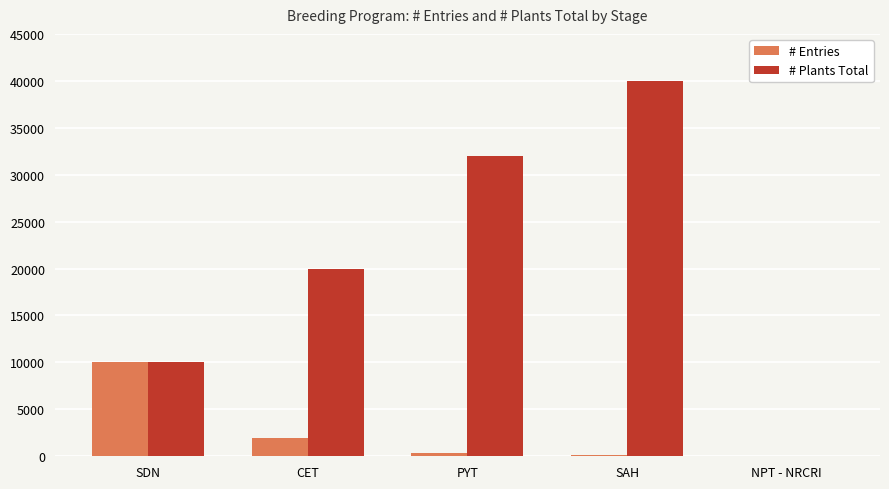

Which series has the largest total across all categories?

# Plants Total